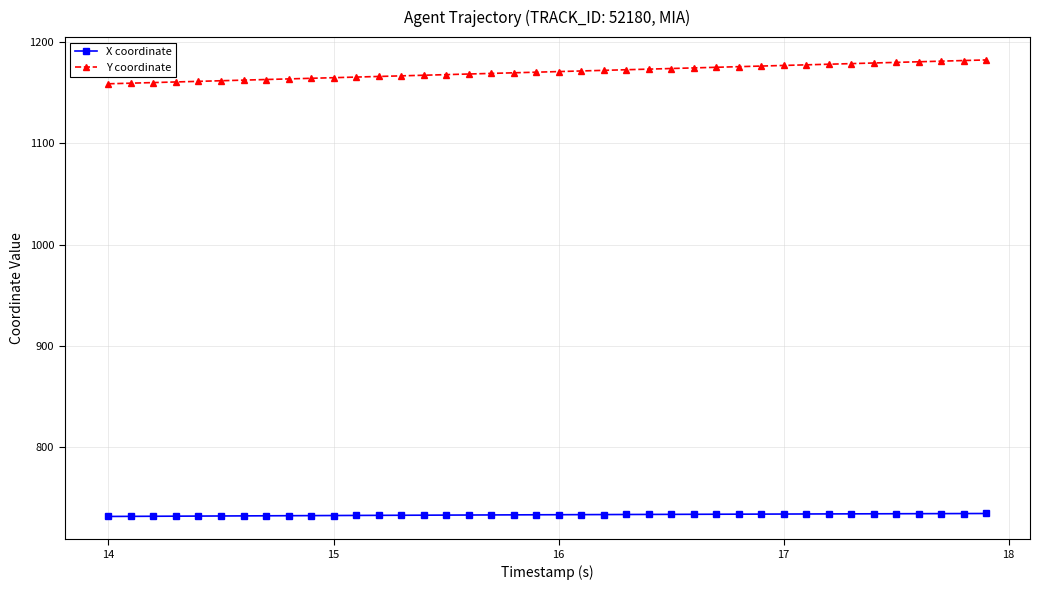

What is the lowest value of the X coordinate series?

731.3